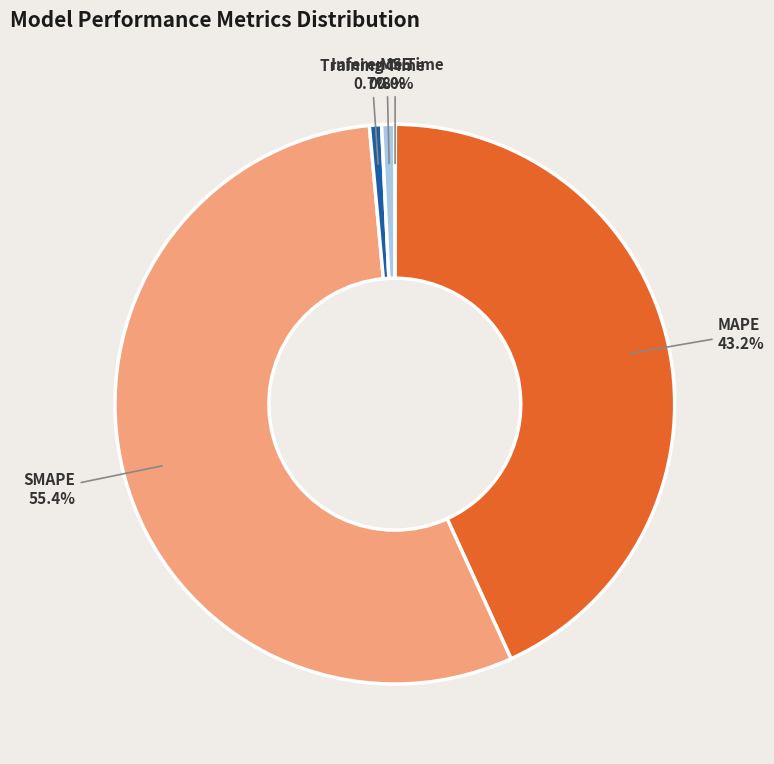

What is the largest slice in the pie chart?

SMAPE